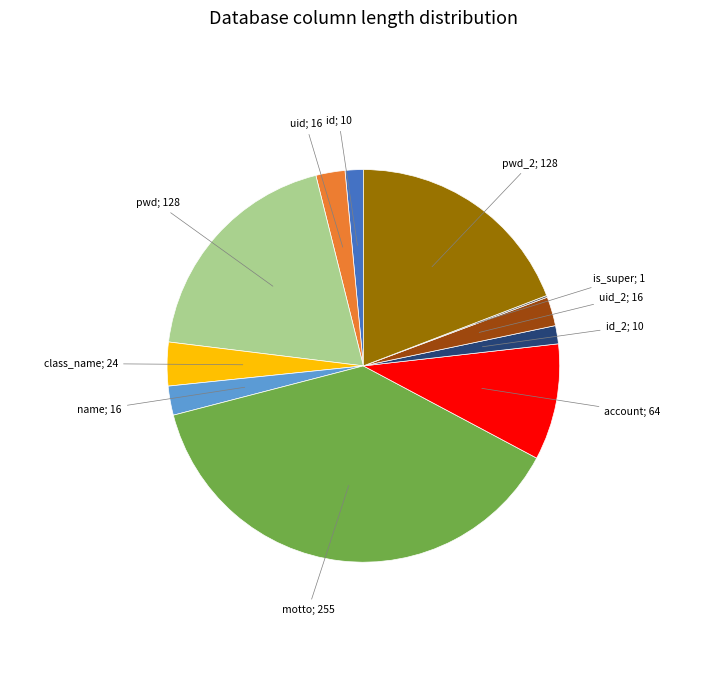

Does any single category account for the majority?

No